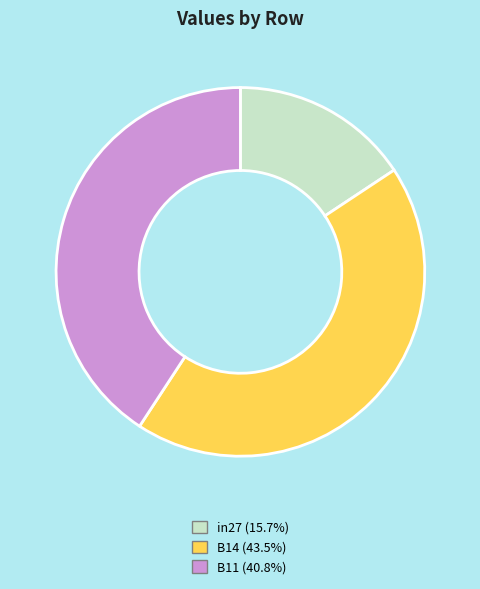

Does B11 (40.8%) account for over 50% of the chart?

No